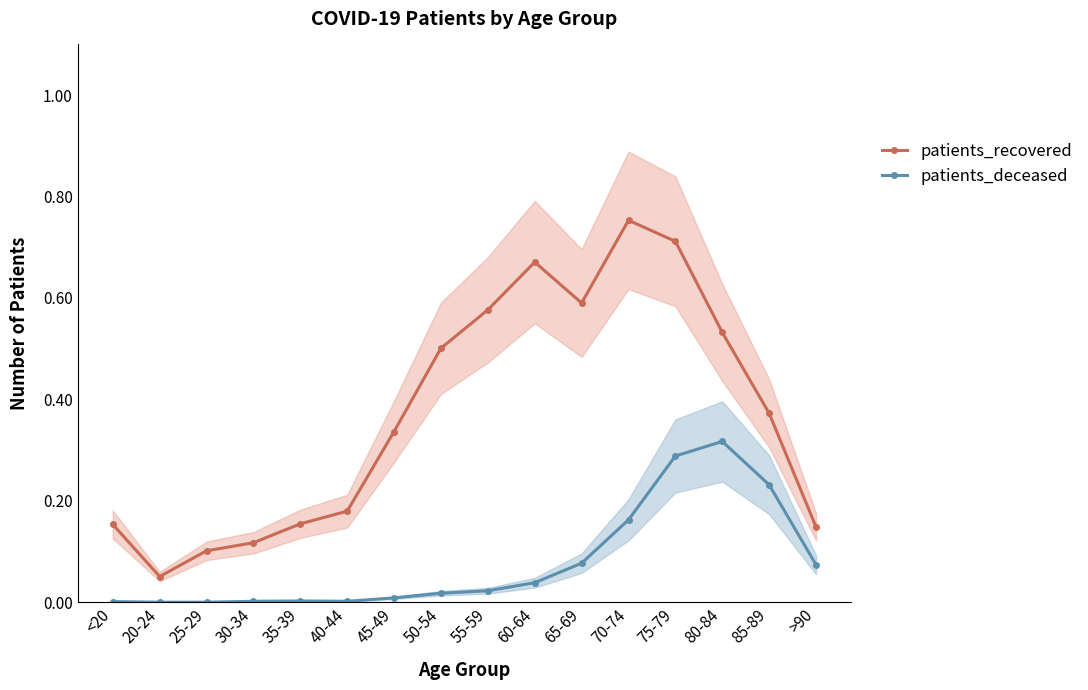

How many data points does each series have?

16